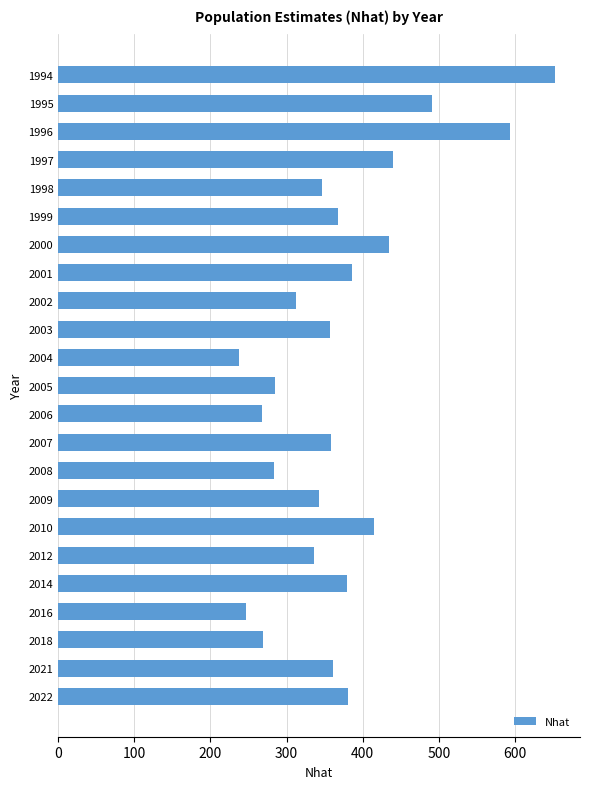

Between 1997 and 2004, which is larger?

1997